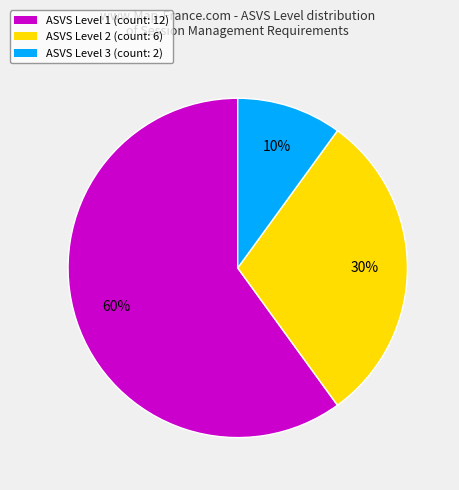

To the nearest percent, what is the difference between the largest and smallest slice percentages?

50%